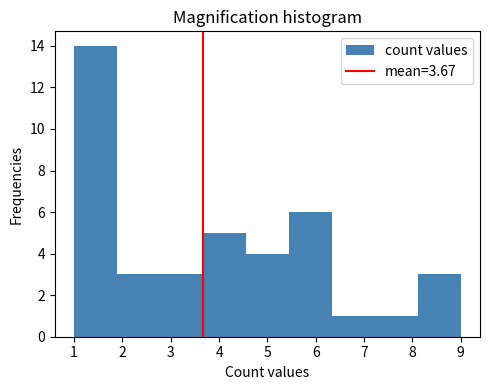

Which range on the x-axis has the tallest bar?

1.0 to 1.9